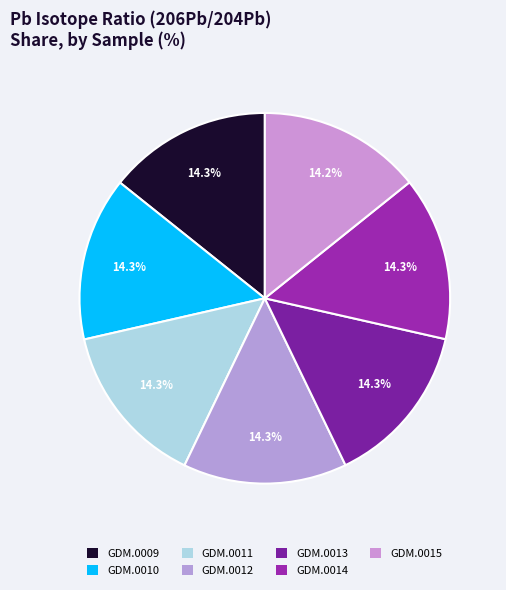

To the nearest percent, what percentage of the pie is GDM.0013?

14%